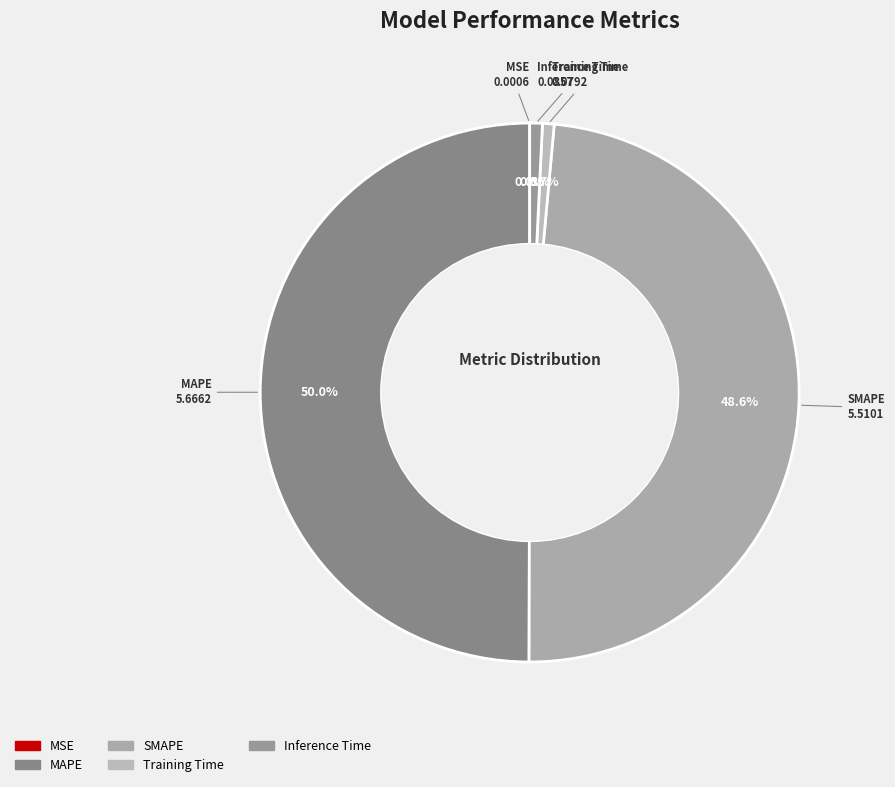

How much of the chart is everything except MAPE?

50.0%